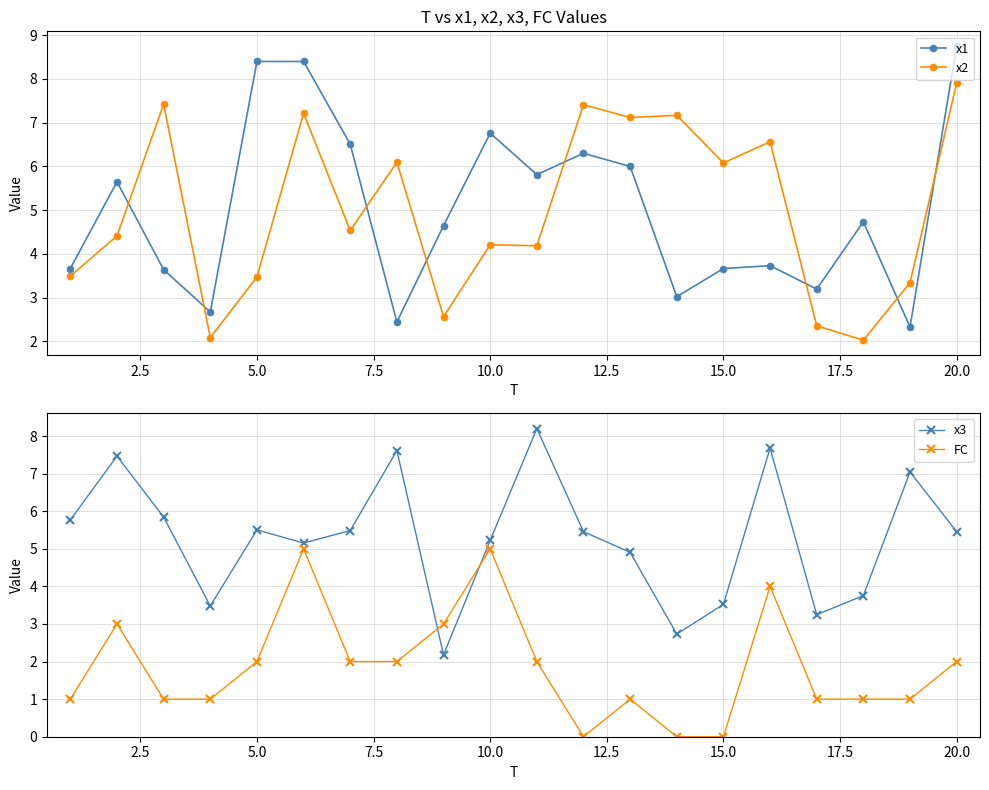

What is the average value of the x2 series?

5.0